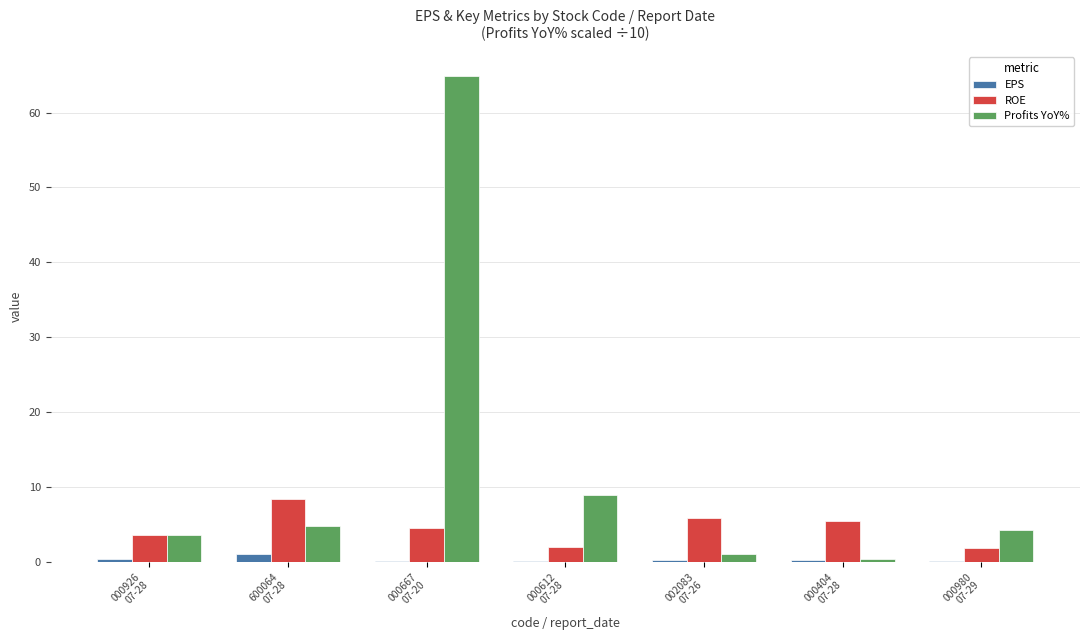

What is the sum of all EPS values?

2.0